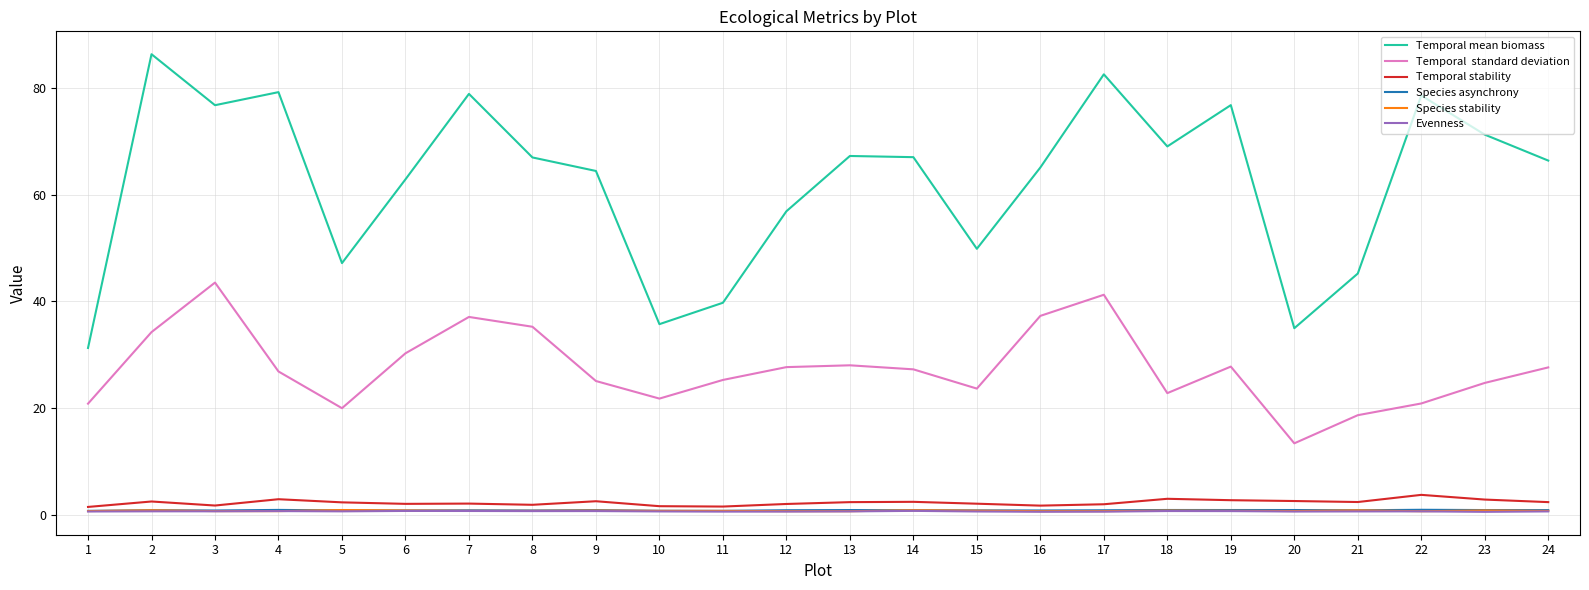

How many lines are shown in the chart?

6